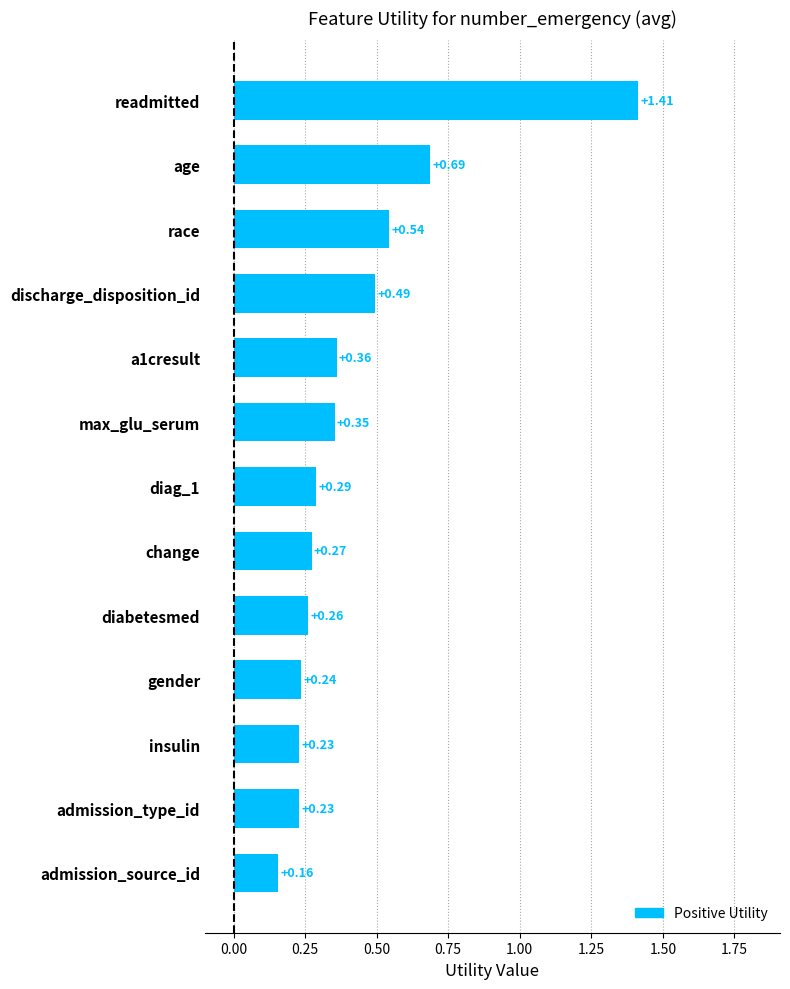

At which label is the value closest to 0?

admission_source_id